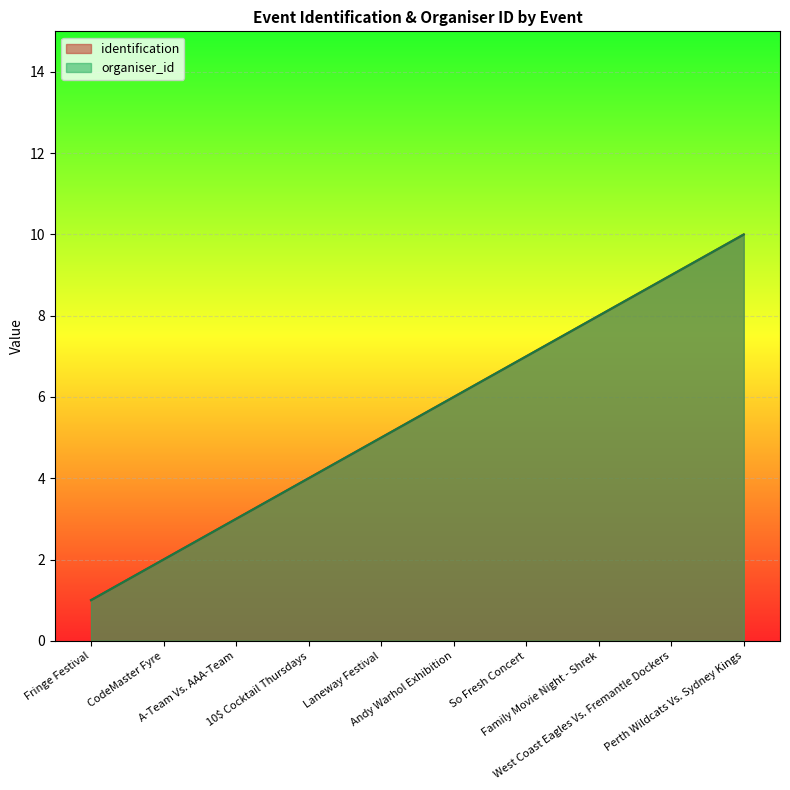

Reading left to right, list all the values displayed in this chart.

identification: Fringe Festival=1	CodeMaster Fyre=2	A-Team Vs. AAA-Team=3	10$ Cocktail Thursdays=4	Laneway Festival=5	Andy Warhol Exhibition=6	So Fresh Concert=7	Family Movie Night - Shrek=8	West Coast Eagles Vs. Fremantle Dockers=9	Perth Wildcats Vs. Sydney Kings=10
organiser_id: Fringe Festival=1	CodeMaster Fyre=2	A-Team Vs. AAA-Team=3	10$ Cocktail Thursdays=4	Laneway Festival=5	Andy Warhol Exhibition=6	So Fresh Concert=7	Family Movie Night - Shrek=8	West Coast Eagles Vs. Fremantle Dockers=9	Perth Wildcats Vs. Sydney Kings=10